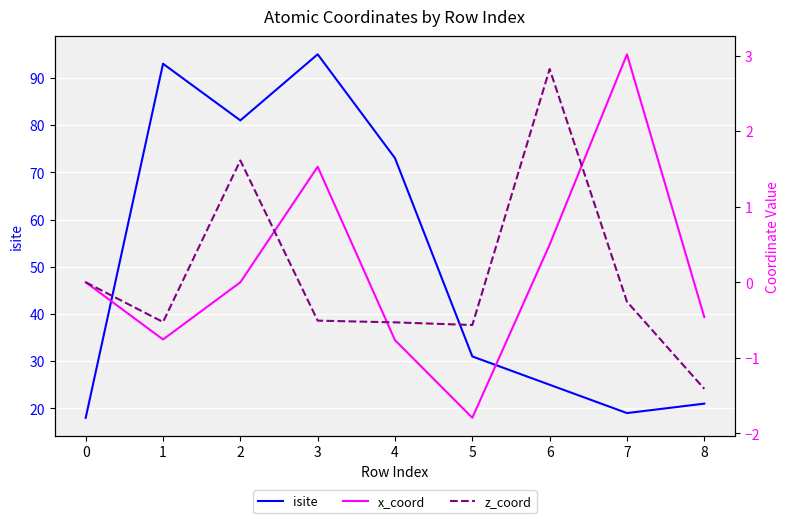

At 1, list the series in order from smallest to largest.

x_coord, z_coord, isite